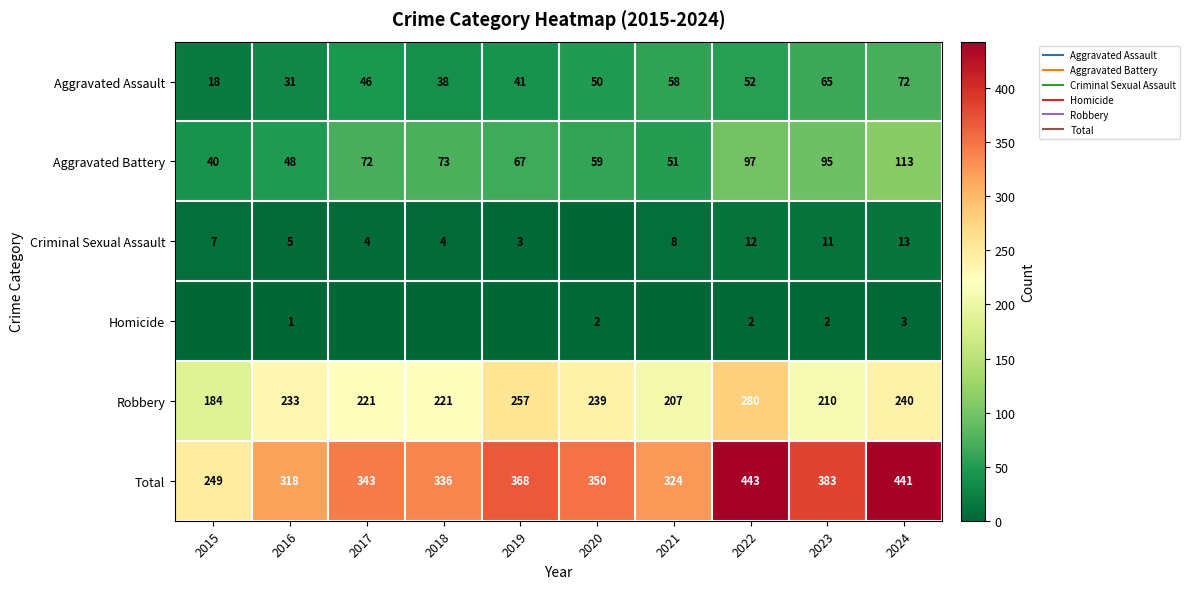

Count the number of categories in the chart.

10